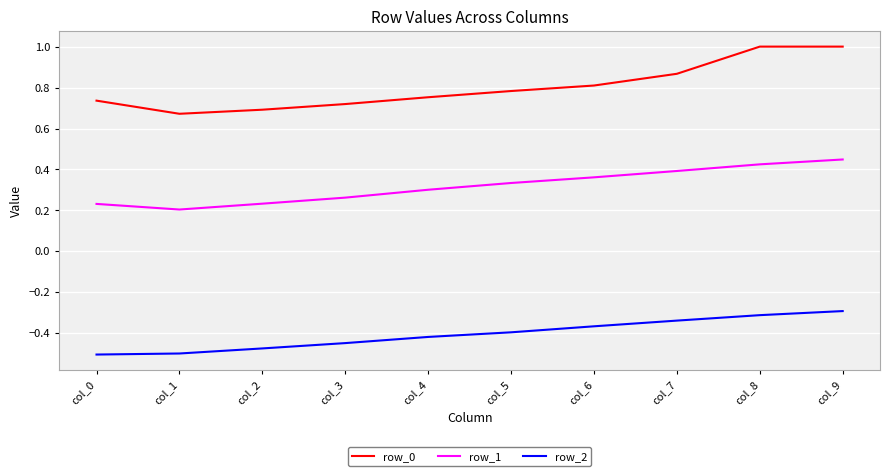

Which category has the highest value in the row_1 series?

col_9